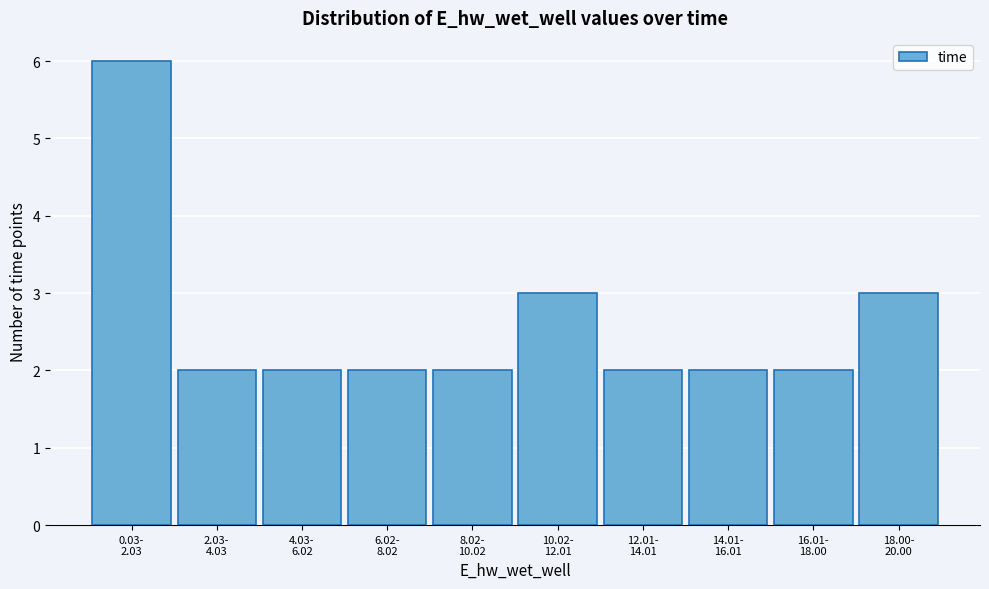

Reading right to left, extract all data points from this chart.

3	2	2	2	3	2	2	2	2	6